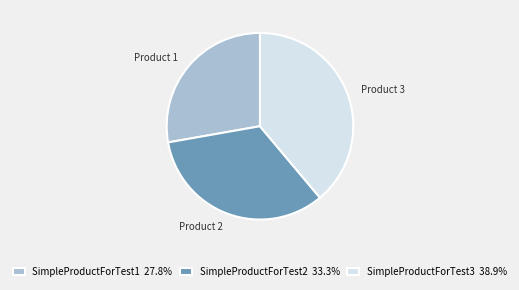

Is there any slice that represents more than half of the pie?

No